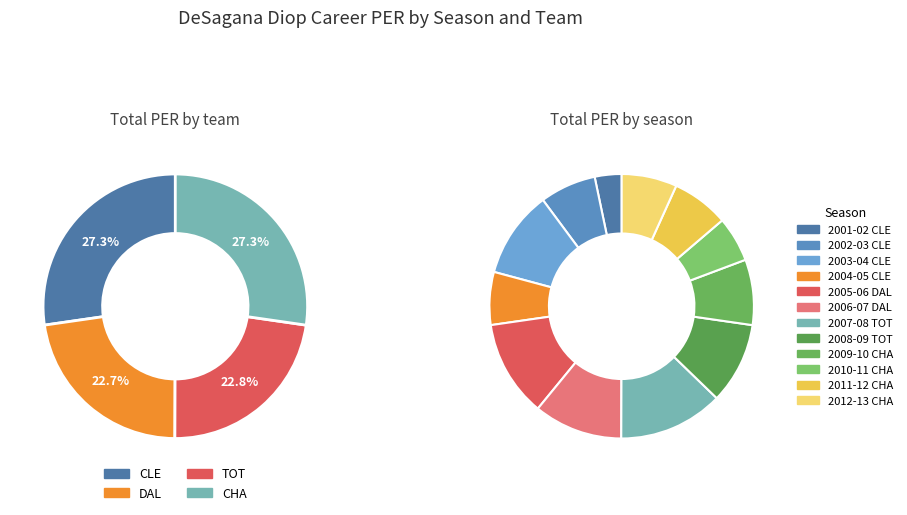

To the nearest percent, what portion does 2007-08 TOT represent?

13%